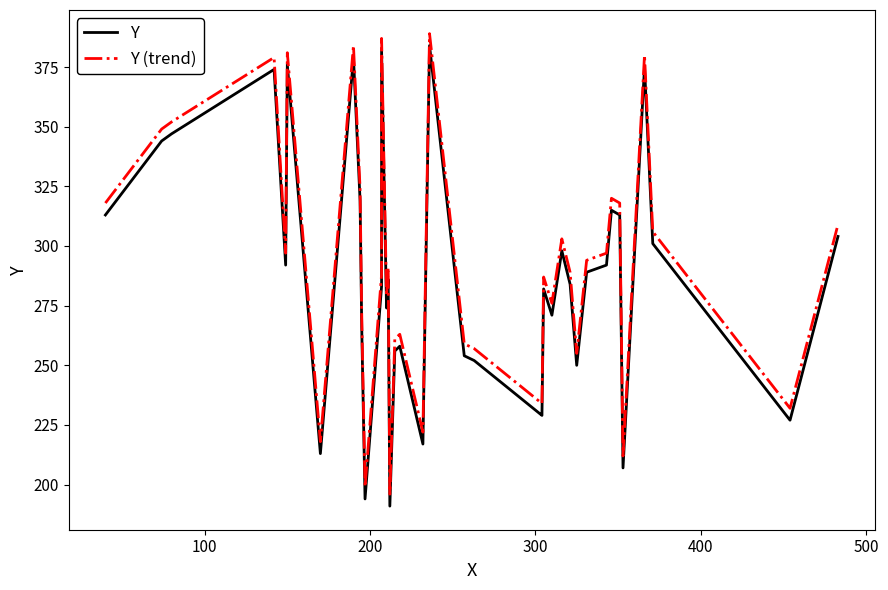

What is the total value across all series at 500?

757